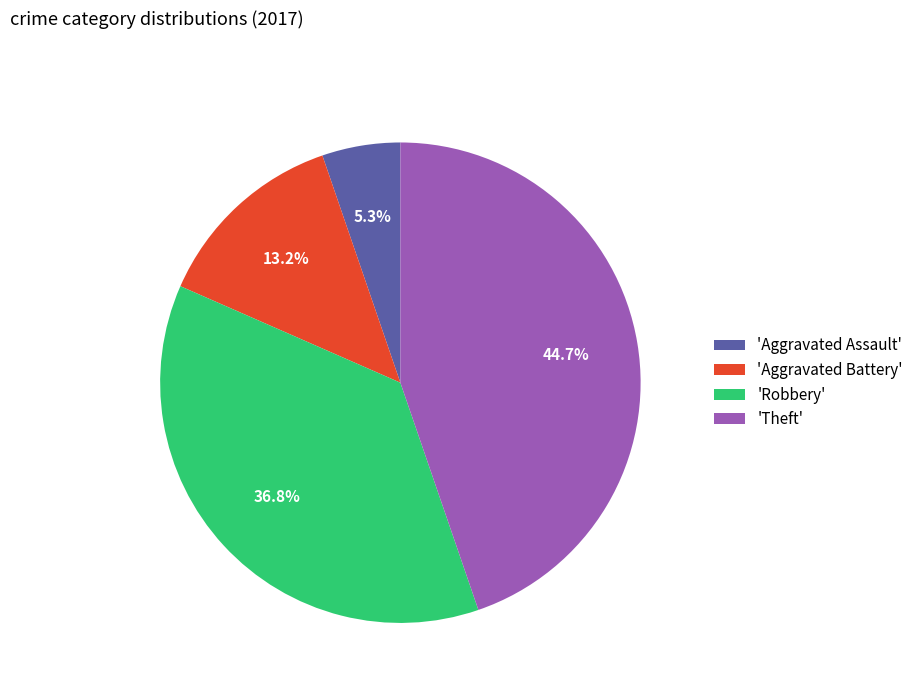

Does 'Aggravated Battery' account for over 50% of the chart?

No